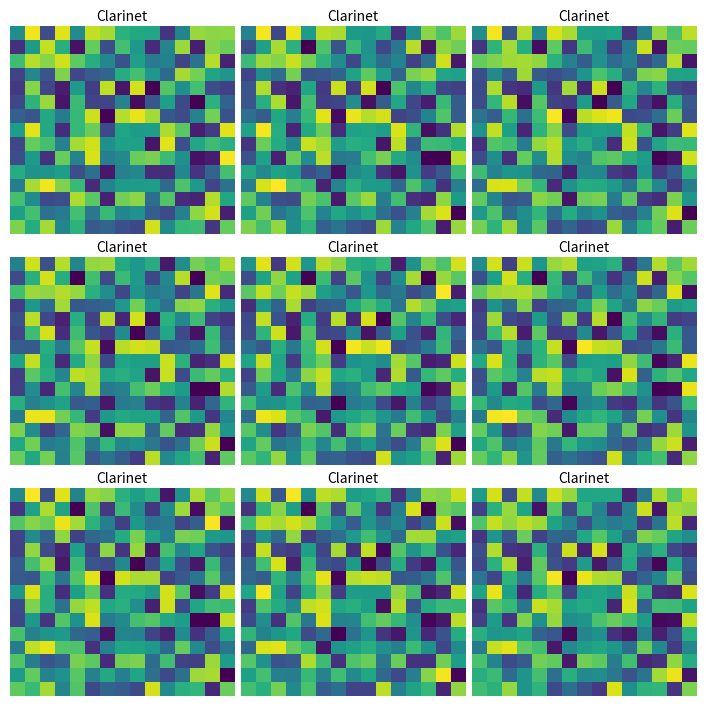

Reading left to right, extract all data points from this chart.

row_0: 0=12.5	1=111.0	2=-65.8	3=104.9	4=-6.4	5=109.4	6=87.4	7=22.8	8=25.3	9=25.7	10=-103.2	11=-25.3	12=96.0	13=58.9	14=101.4
row_1: 0=-78.5	1=36.5	2=89.0	3=22.2	4=-115.6	5=60.1	6=-68.6	7=39.1	8=-14.4	9=-90.2	10=-14.1	11=107.4	12=-113.1	13=94.7	14=86.9
row_2: 0=57.5	1=105.6	2=84.3	3=102.5	4=91.9	5=19.1	6=-16.0	7=-67.8	8=-7.9	9=-22.2	10=-8.4	11=-84.3	12=-28.4	13=103.0	14=-100.7
row_3: 0=-88.2	1=6.6	2=-60.1	3=69.8	4=-78.7	5=-42.0	6=-49.5	7=25.8	8=60.2	9=16.1	10=-39.3	11=78.6	12=67.0	13=21.8	14=-0.8
row_4: 0=-67.0	1=98.4	2=-88.6	3=-95.9	4=36.9	5=-69.9	6=107.1	7=-104.2	8=110.5	9=-114.8	10=34.5	11=-13.5	12=35.0	13=-73.9	14=-91.0
row_5: 0=-73.9	1=35.7	2=96.9	3=-105.2	4=65.6	5=-64.2	6=-83.7	7=13.7	8=-111.9	9=-61.0	10=29.5	11=-72.4	12=-124.3	13=30.0	14=-57.7
row_6: 0=-30.0	1=-74.8	2=38.5	3=-26.8	4=61.6	5=123.7	6=-129.7	7=120.7	8=96.8	9=93.0	10=-76.0	11=-47.6	12=-10.1	13=66.9	14=-68.0
row_7: 0=21.8	1=119.7	2=17.4	3=-98.5	4=30.1	5=63.4	6=-78.5	7=19.0	8=22.1	9=11.2	10=106.1	11=43.6	12=-94.5	13=-100.4	14=113.3
row_8: 0=-90.0	1=61.2	2=43.1	3=-29.4	4=107.2	5=93.3	6=18.6	7=29.9	8=22.3	9=-101.7	10=112.9	11=-48.1	12=48.0	13=47.9	14=20.6
row_9: 0=-79.5	1=12.6	2=-89.5	3=78.7	4=0.1	5=88.8	6=-2.0	7=5.1	8=54.6	9=68.8	10=51.4	11=13.4	12=-122.6	13=-119.7	14=103.7
row_10: 0=33.0	1=6.1	2=11.0	3=21.7	4=-47.3	5=-58.1	6=-122.2	7=-11.3	8=3.9	9=-92.5	10=-110.2	11=-13.4	12=-105.9	13=-65.3	14=32.2
row_11: 0=-21.6	1=105.1	2=115.0	3=64.2	4=50.5	5=-110.2	6=-7.6	7=14.4	8=22.3	9=7.1	10=-35.7	11=69.8	12=-6.4	13=-83.1	14=-9.7
row_12: 0=54.8	1=-13.4	2=-68.9	3=-54.0	4=73.7	5=65.9	6=-110.8	7=72.7	8=63.7	9=-19.2	10=50.3	11=-98.4	12=-91.0	13=85.2	14=30.3
row_13: 0=31.3	1=46.4	2=-38.8	3=4.4	4=52.0	5=-34.2	6=32.4	7=-7.3	8=-1.4	9=-26.7	10=-62.7	11=-28.3	12=93.0	13=120.4	14=-113.2
row_14: 0=49.0	1=36.0	2=87.2	3=4.8	4=38.6	5=-70.3	6=-34.1	7=-64.9	8=-86.0	9=113.1	10=0.5	11=37.6	12=40.2	13=-88.6	14=77.4